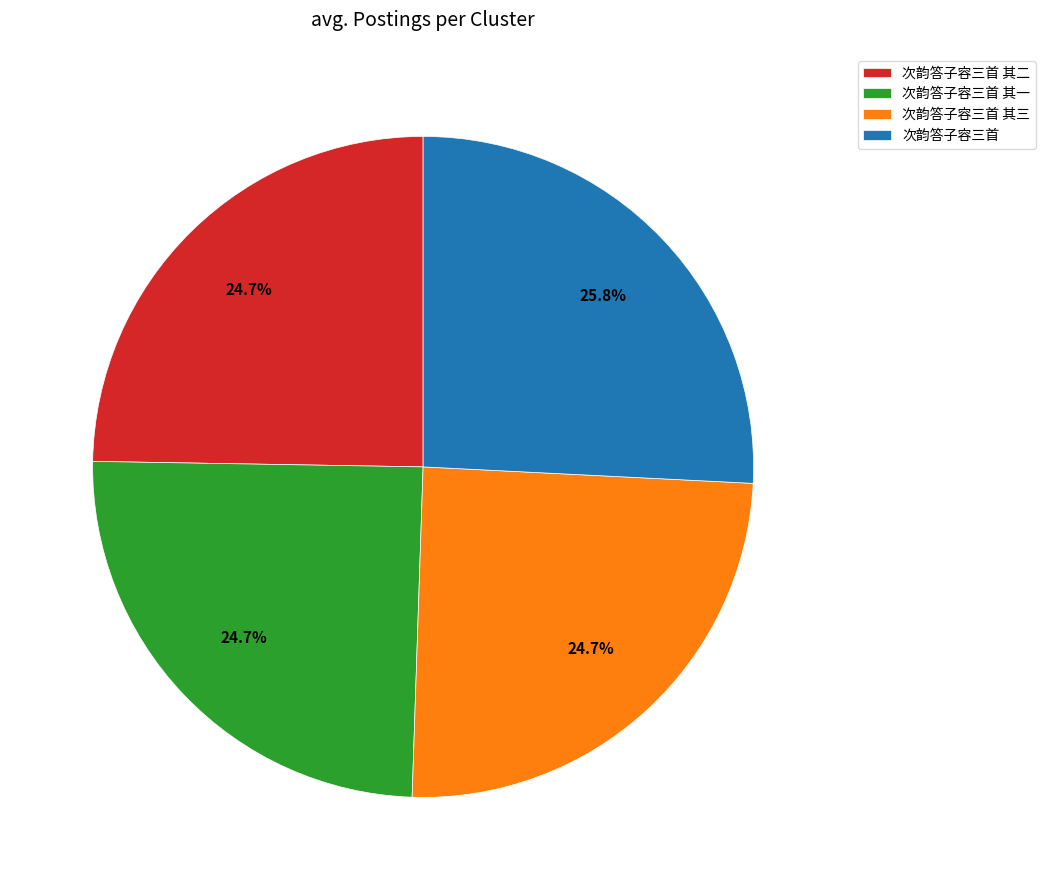

Which category has the biggest portion of the pie?

次韵答子容三首